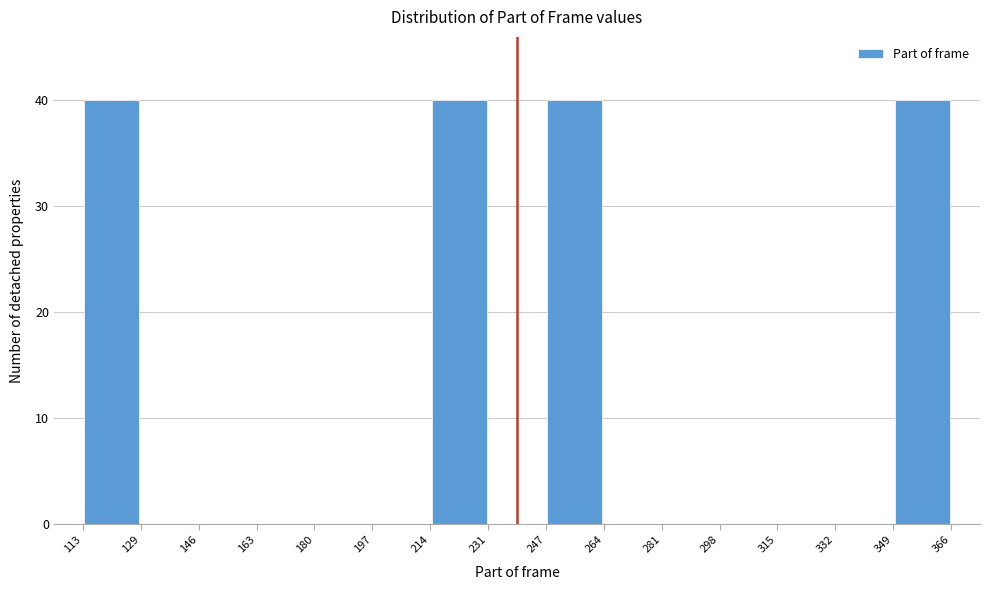

How tall is the bar that spans 113 to 129 on the x-axis? The values are not printed on the chart, so give them approximately, as read against the axis.

40